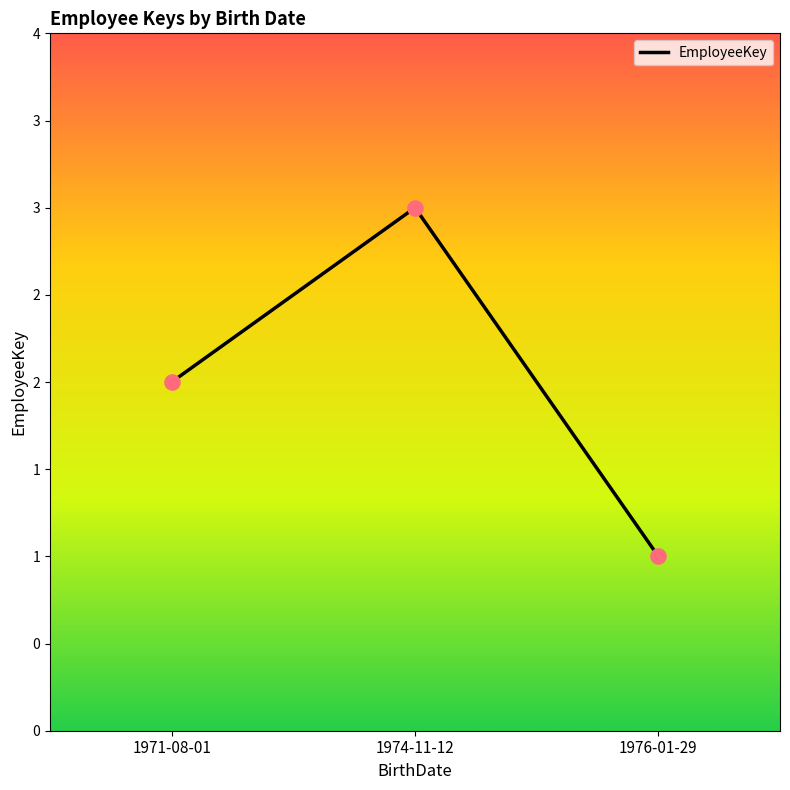

Approximately how many times larger is the value at 1976-01-29 compared to 1974-11-12?

0.3